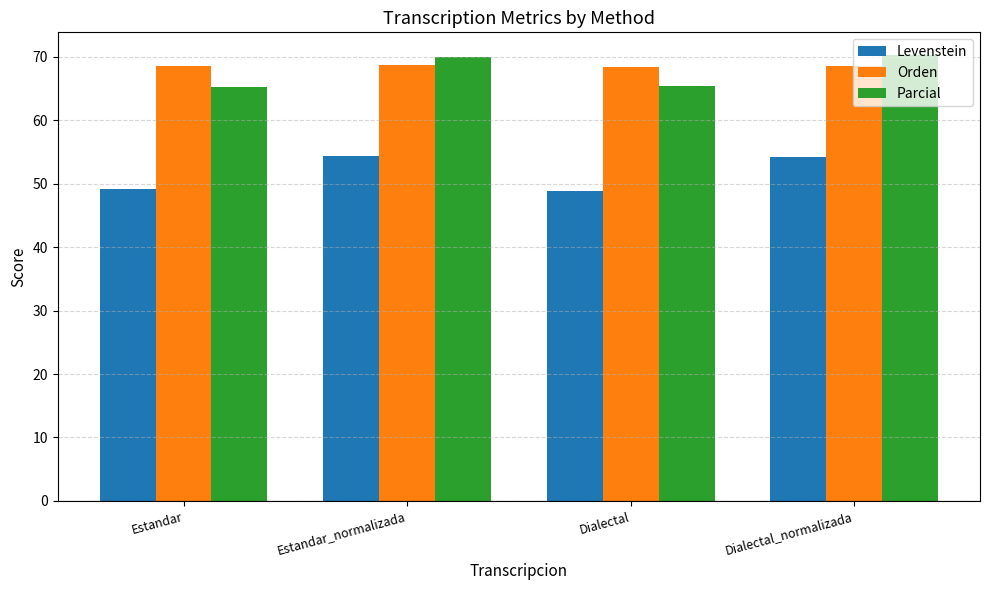

What position from the right is Dialectal_normalizada?

1